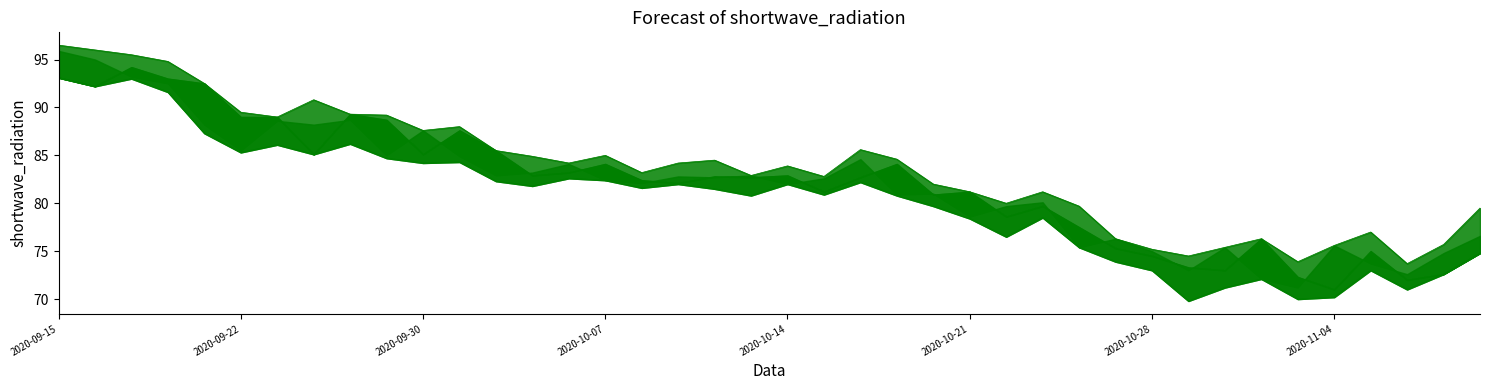

How many data points in col_3_line are less than 81?

19